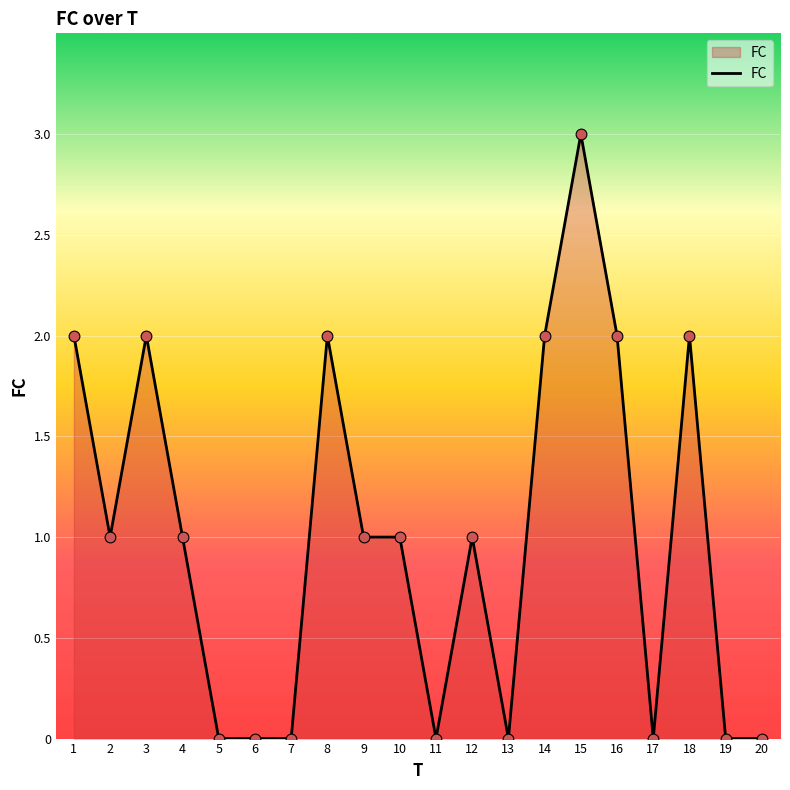

Which has a higher value, 13 or 9?

9